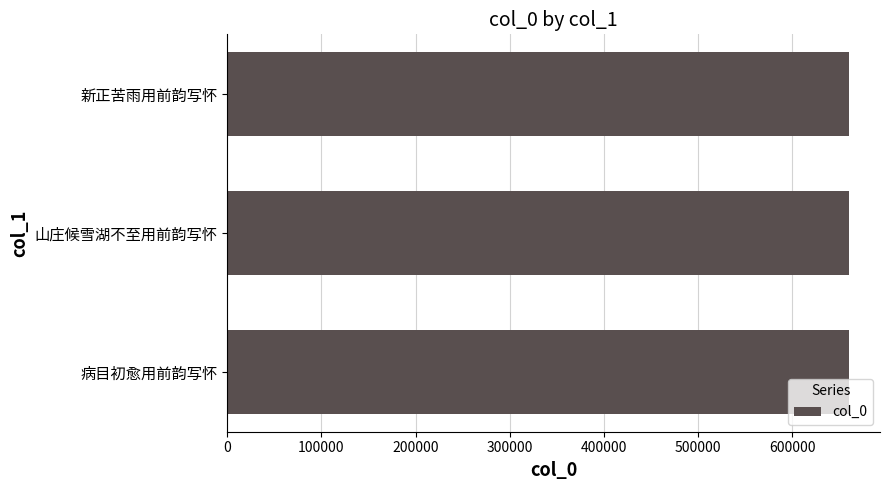

The chart shows a value of 264936 at 新正苦雨用前韵写怀. True or false?

False